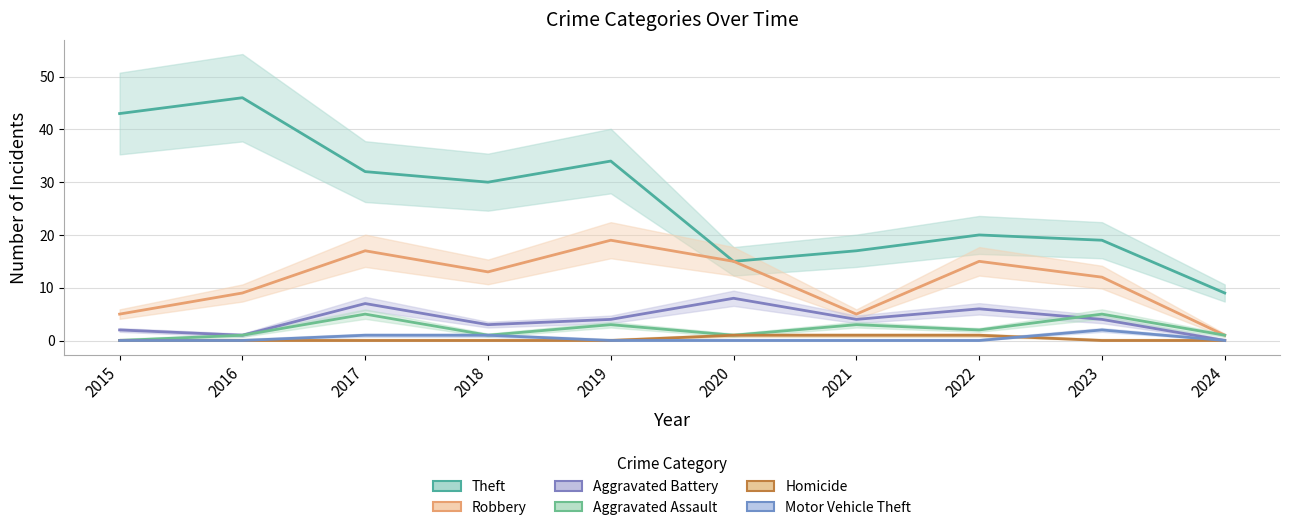

The value of Robbery at 2018 is 13. True or false?

True